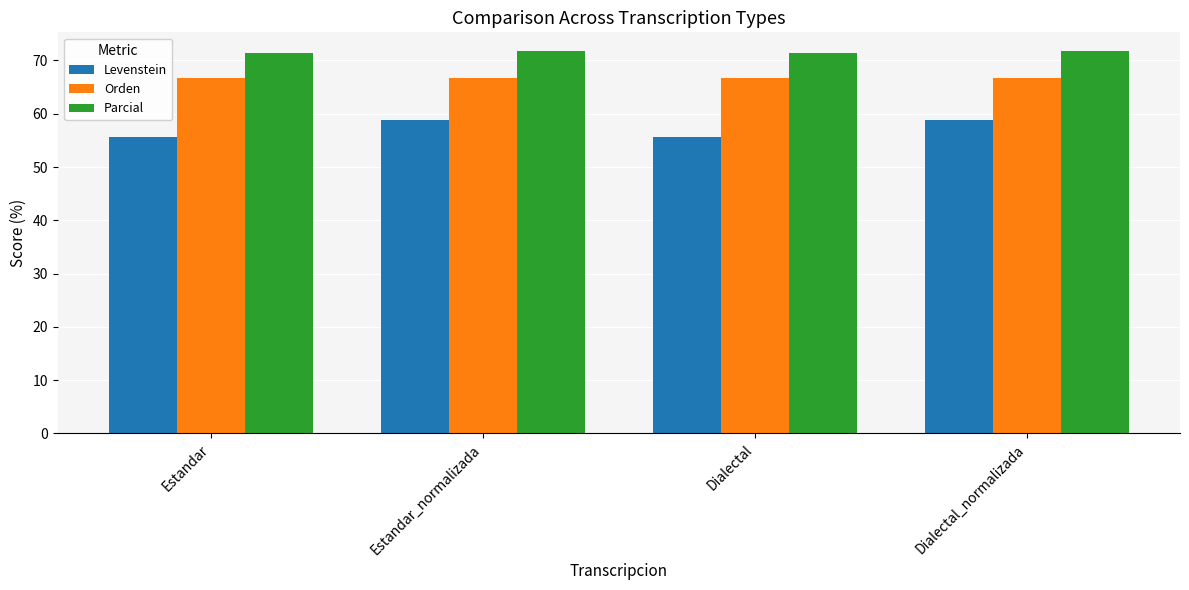

At how many categories does at least one series exceed 64?

4